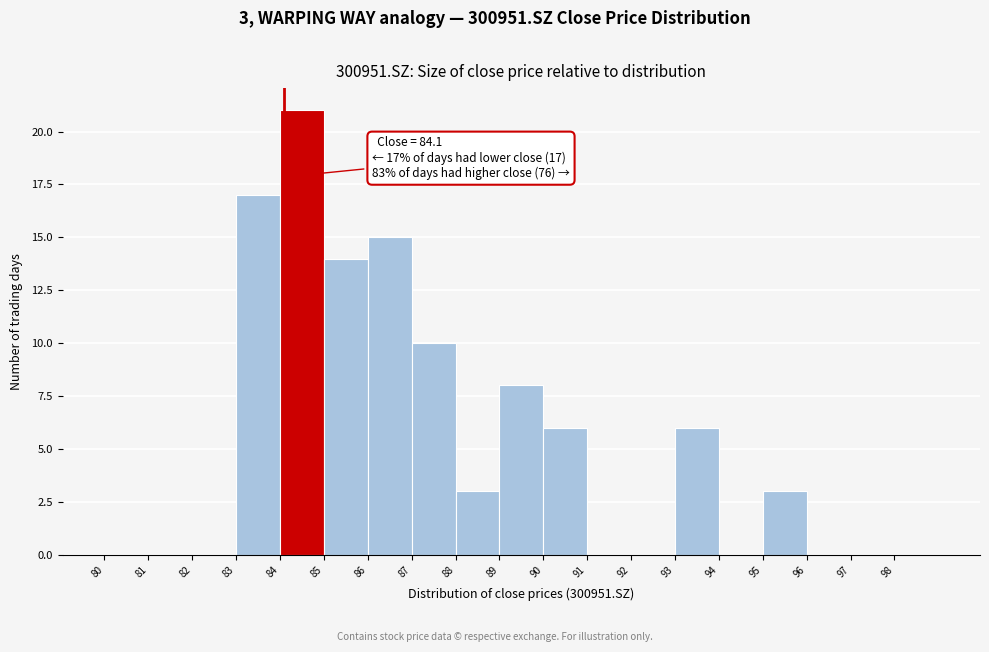

Which range on the x-axis has the tallest bar?

84 to 85